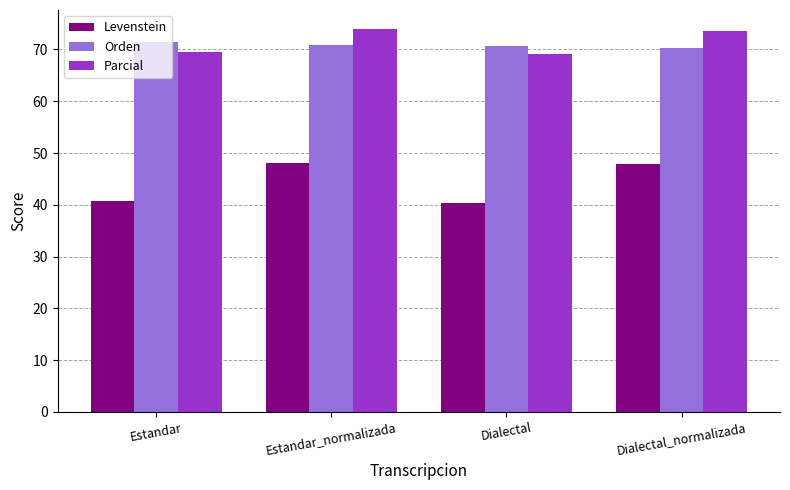

What is the smallest value displayed?

40.4